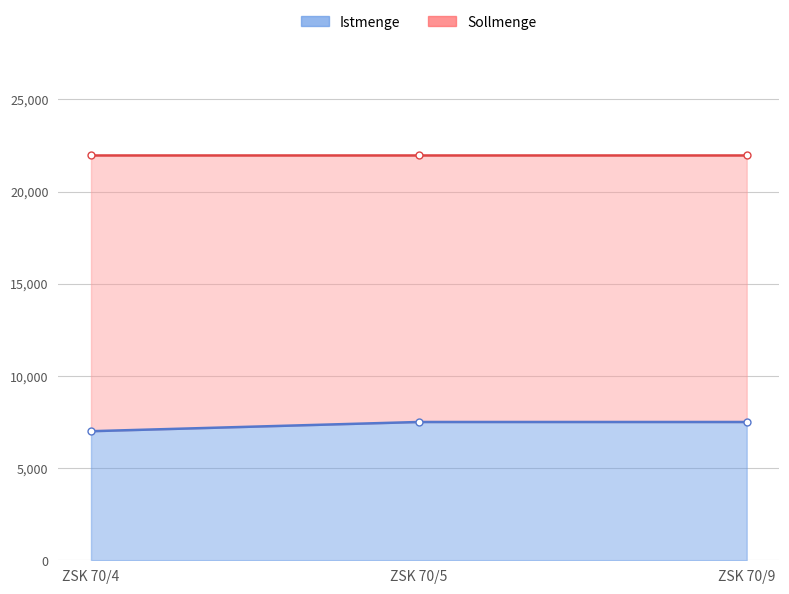

True or false: the data shows 7000 at ZSK 70/4.

True